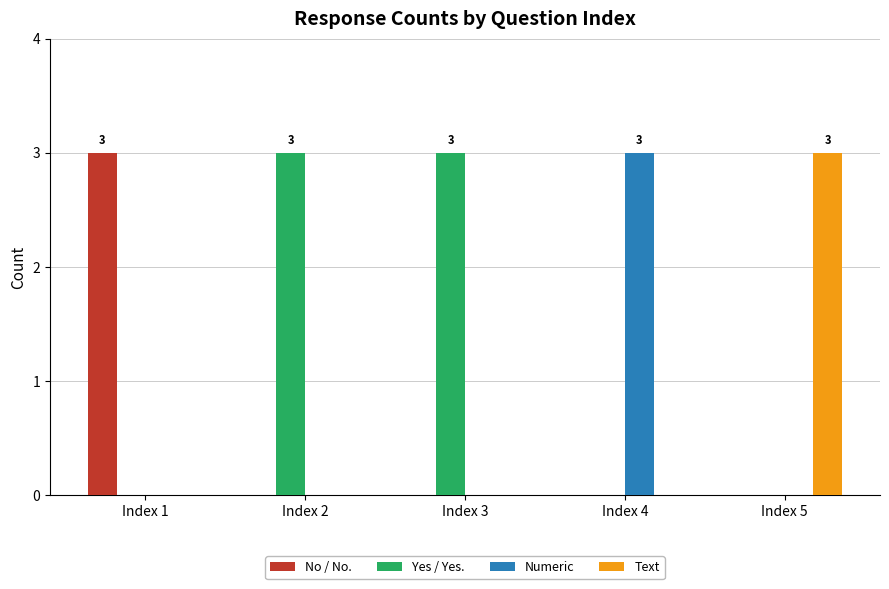

Which series has the largest total across all categories?

Yes / Yes.